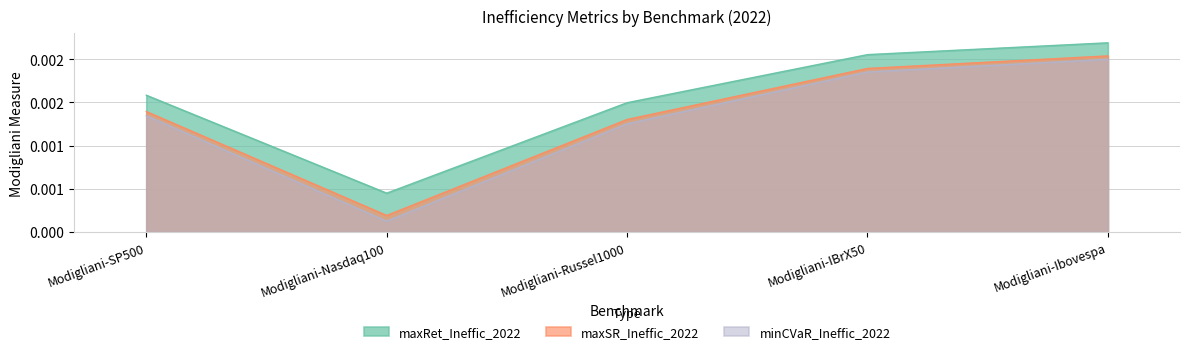

Count the minCVaR_Ineffic_2022 values in the range 0 to 1.

5